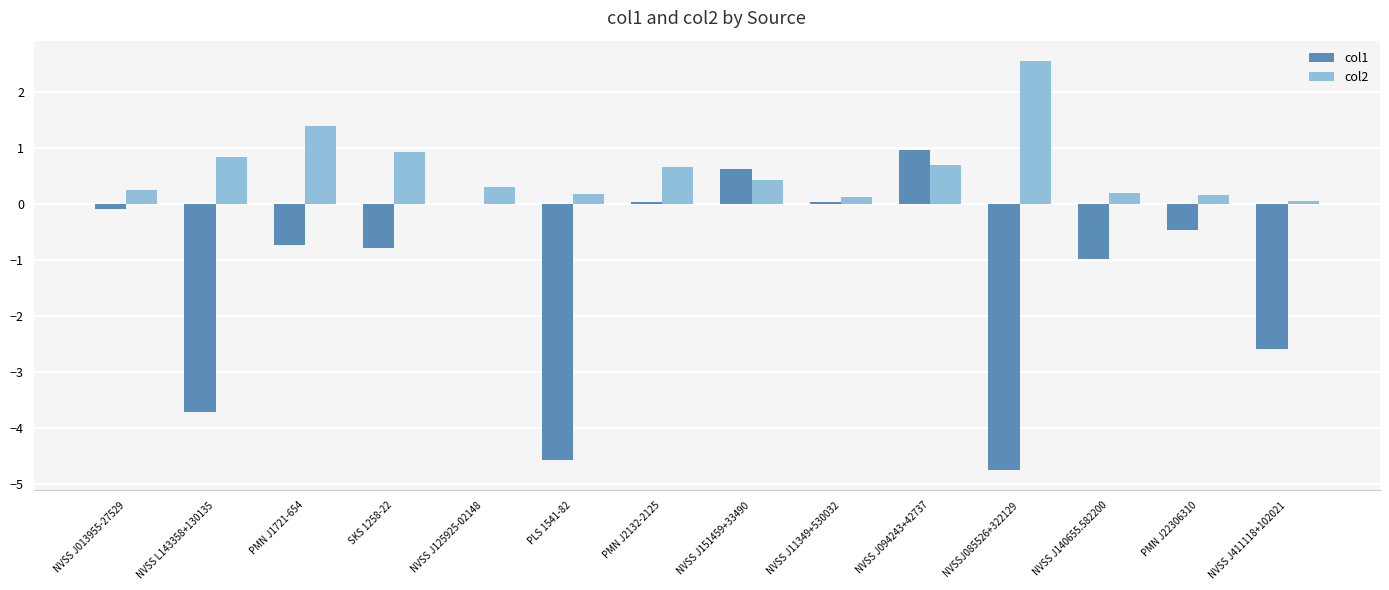

Is the value of col1 at NVSSJ085526+322129 greater than the value of col2 at NVSS J013955-27529?

No